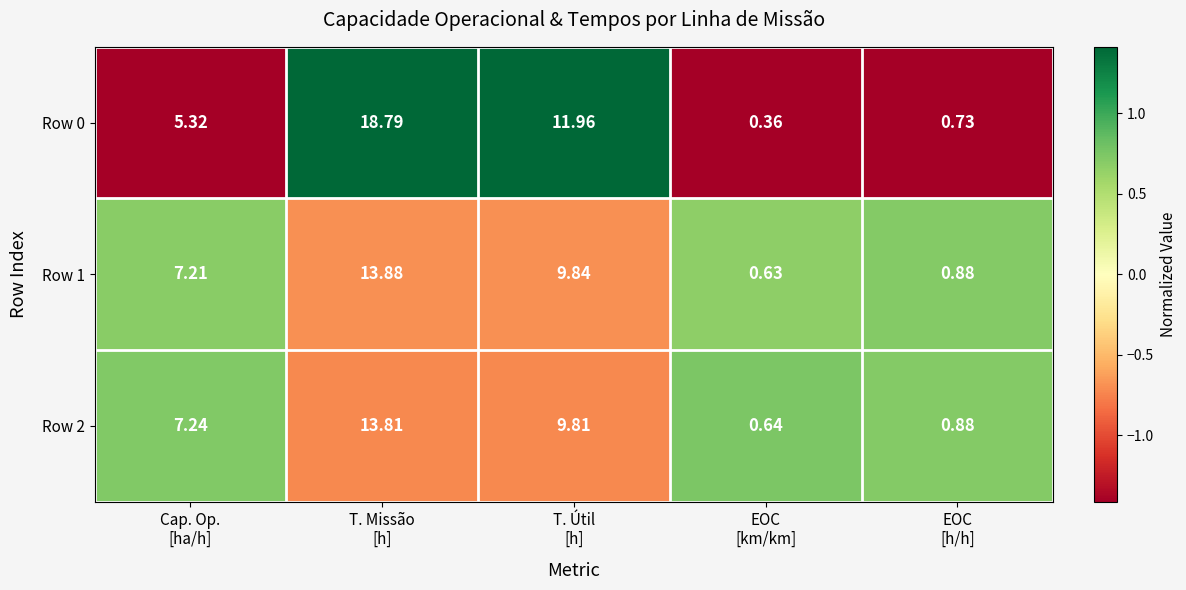

Count the number of data series in this chart.

3